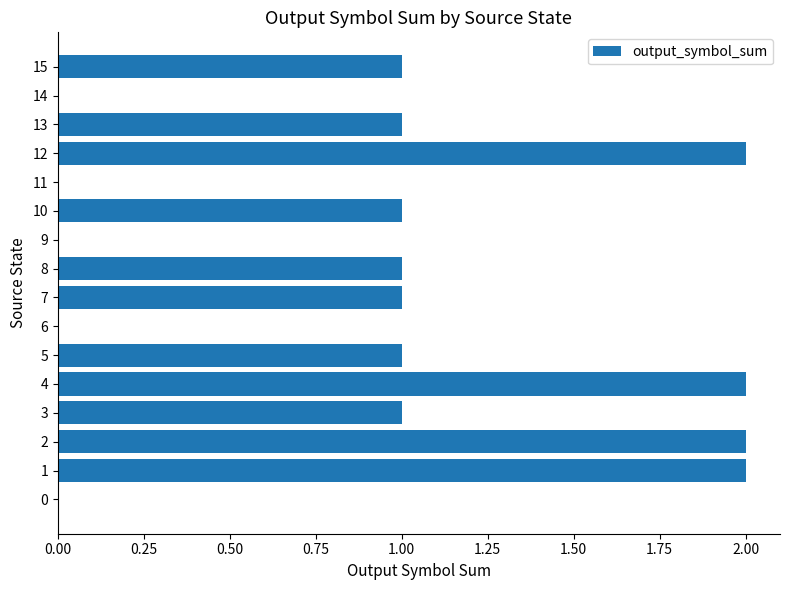

True or false: the data shows 0 at 10.

False